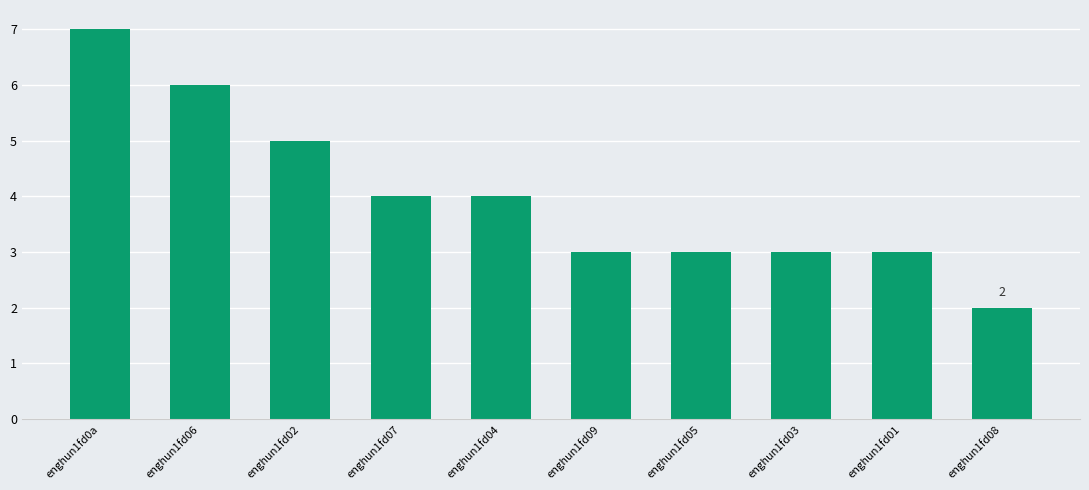

Which has a higher value, enghun1fd08 or enghun1fd07?

enghun1fd07